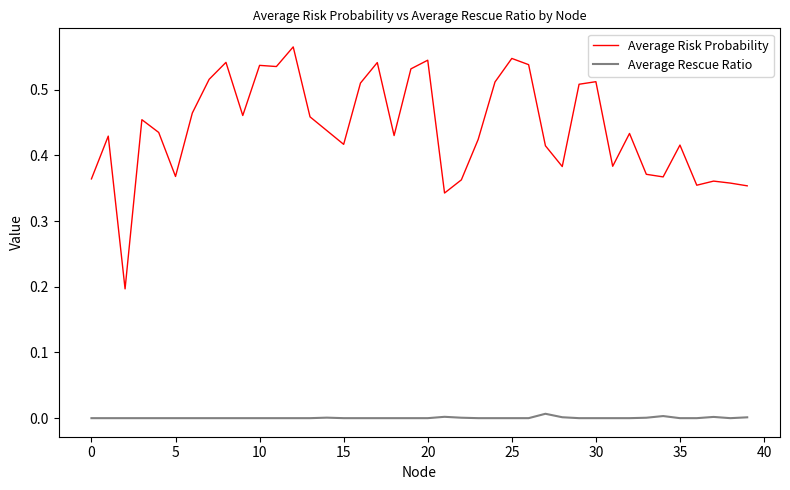

Which series has the widest spread of values?

Average Risk Probability